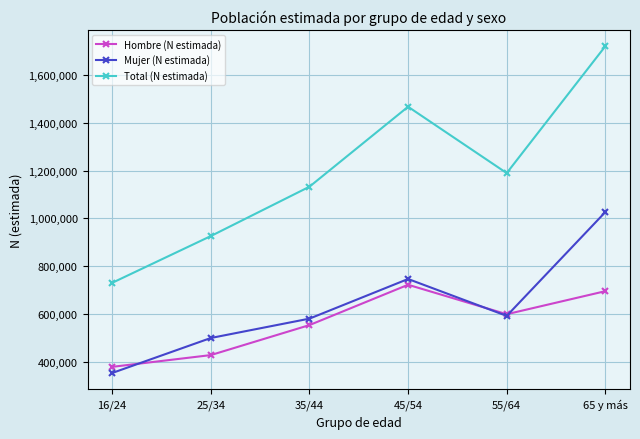

How many series are shown in this chart?

3